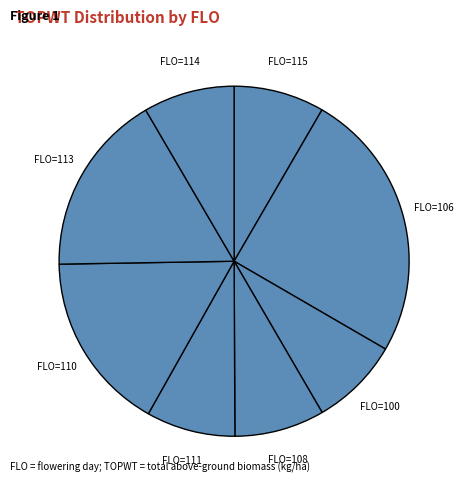

Does any single category account for the majority?

No